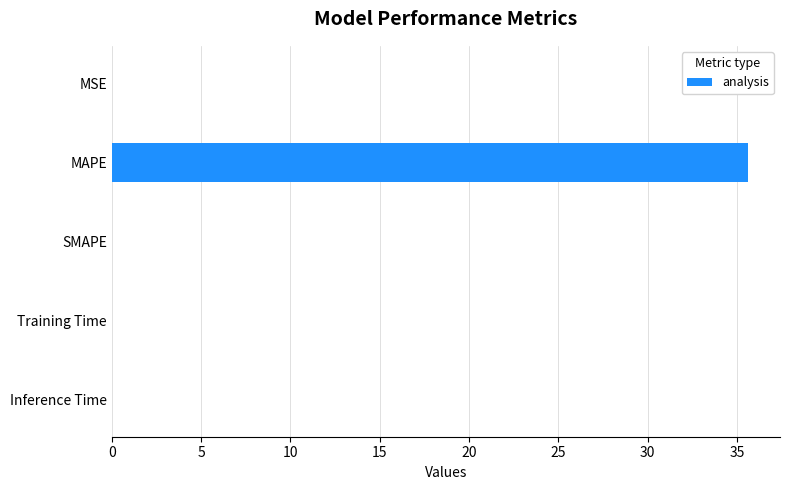

How many data points does each series have?

5